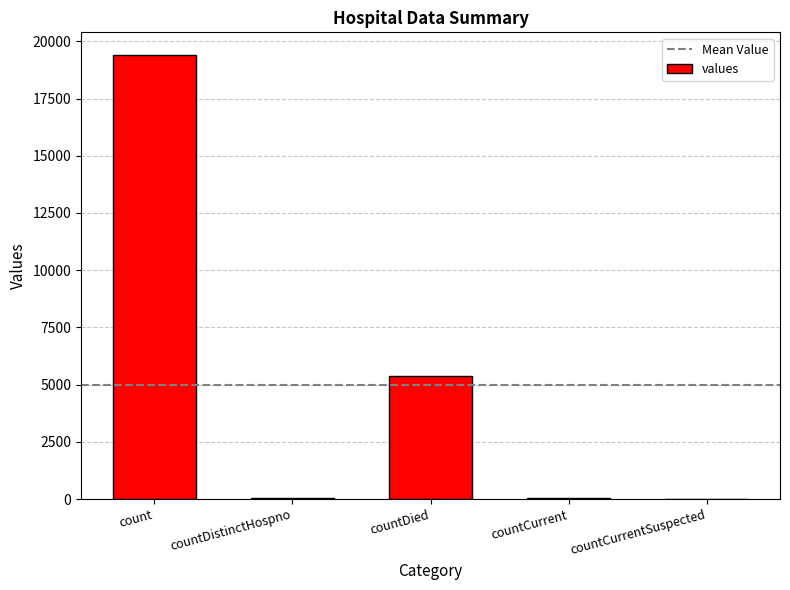

At which category does the chart reach its peak across all series?

count